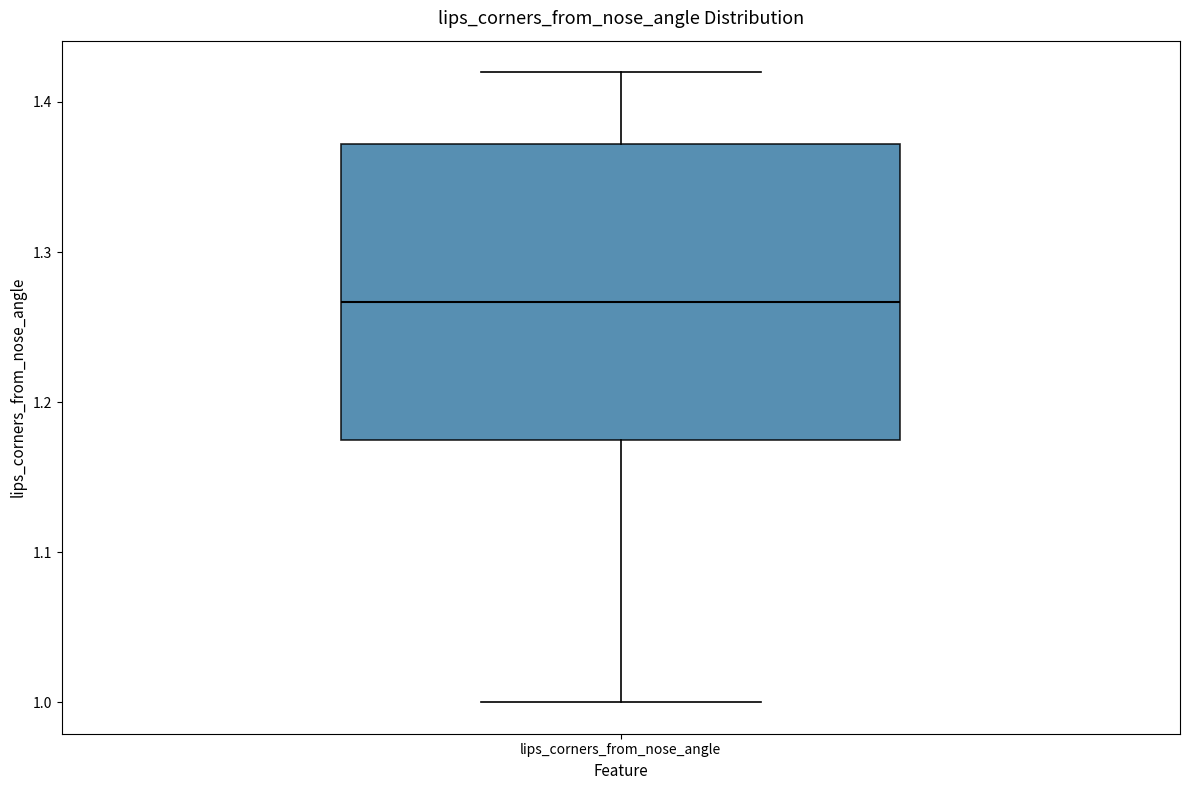

Where does the upper whisker of the box for lips_corners_from_nose_angle end on the y-axis? The values are not printed on the chart, so give them approximately, as read against the axis.

1.42